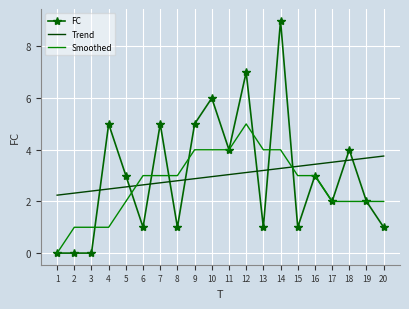

True or false: FC has a value of 9.0 at 14.

True